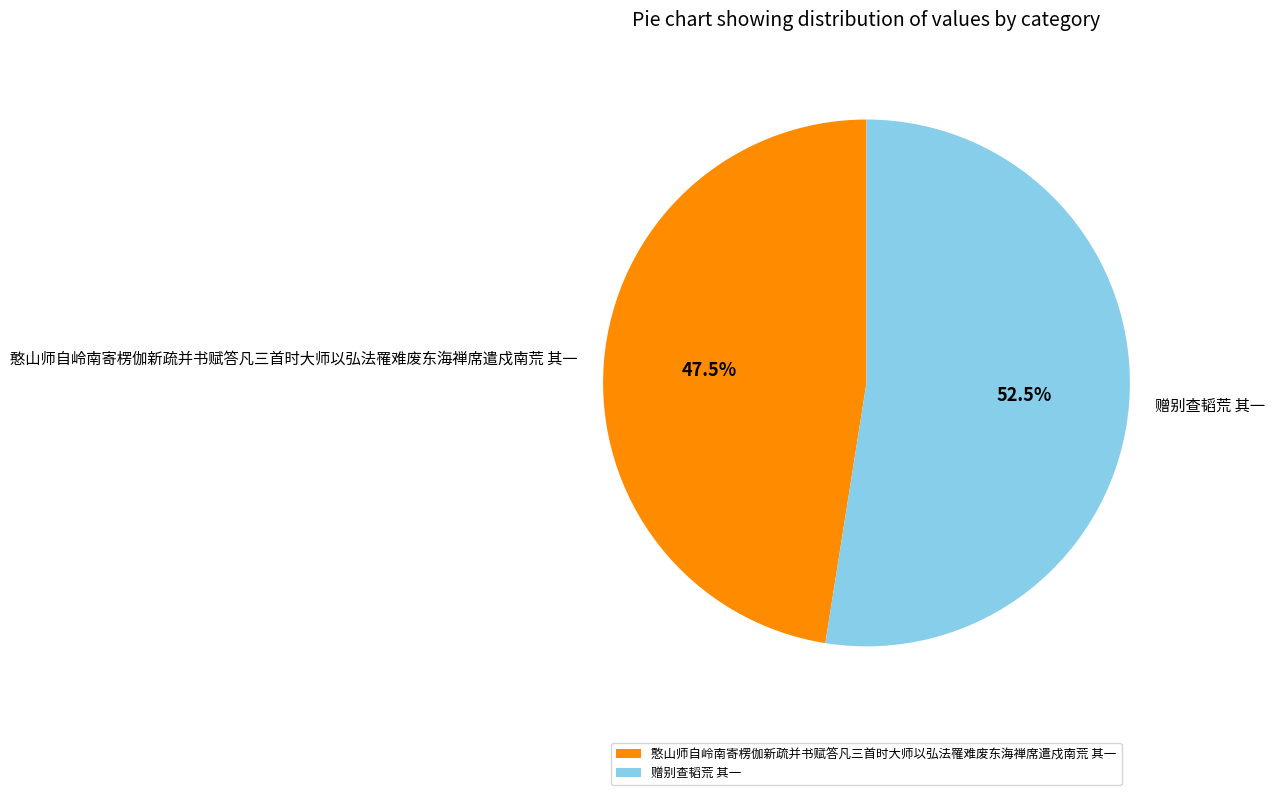

Which has a higher value, 憨山师自岭南寄楞伽新疏并书赋答凡三首时大师以弘法罹难废东海禅席遣戍南荒 其一 or 赠别查韬荒 其一?

赠别查韬荒 其一